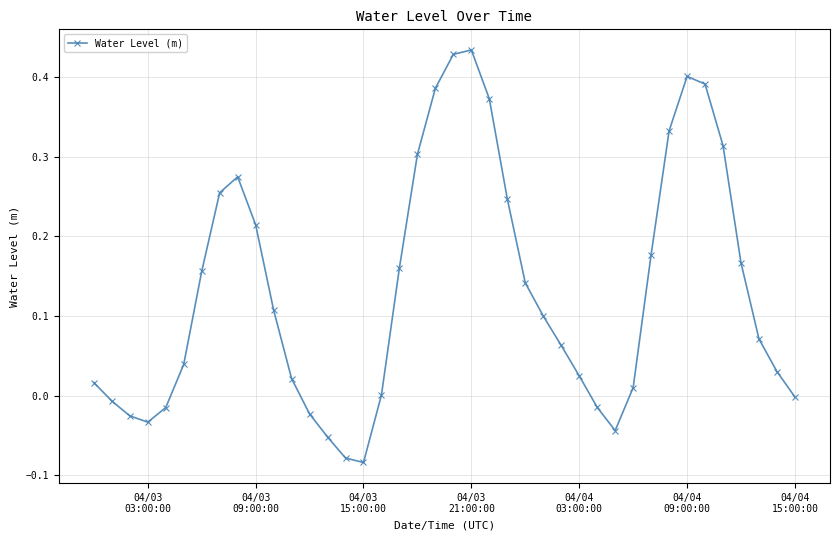

How many distinct data groups are displayed?

1